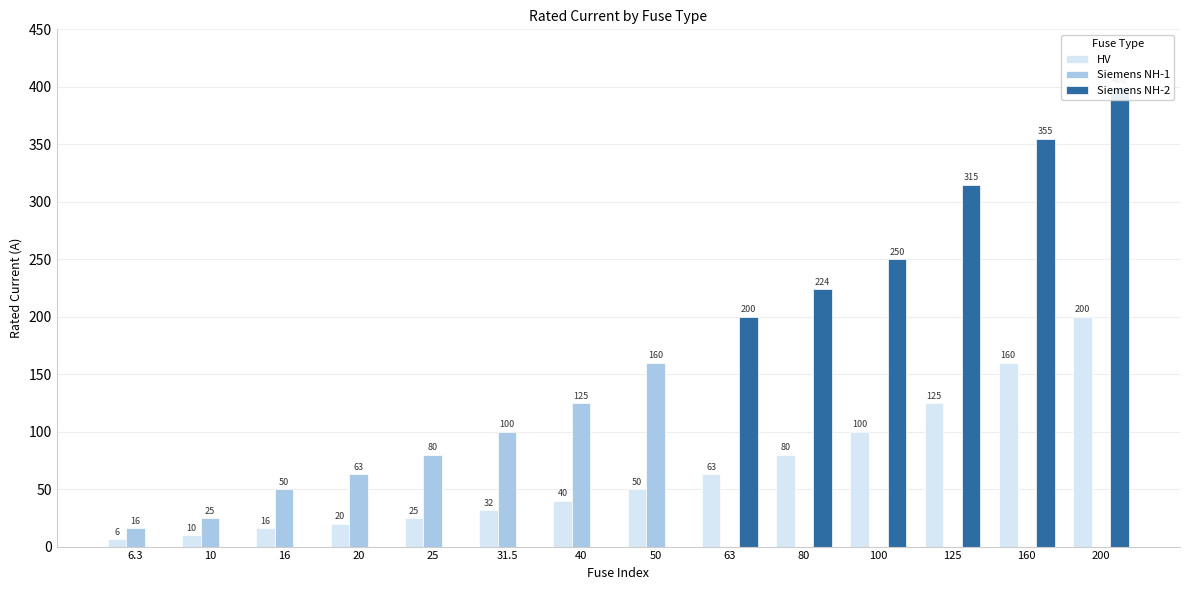

What is the maximum value for Siemens NH-1?

160.0